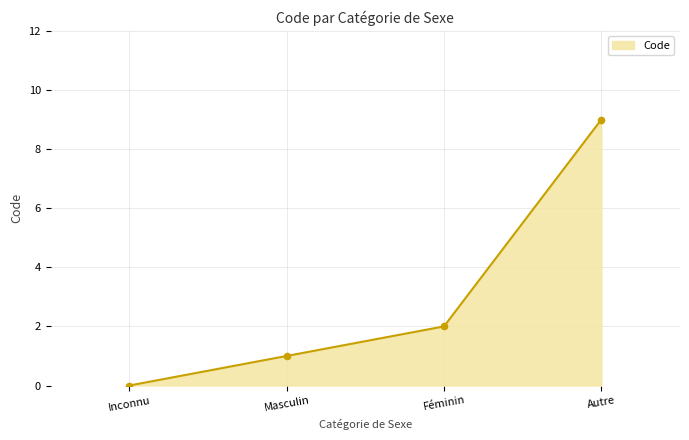

Which has a higher value, Inconnu or Autre?

Autre